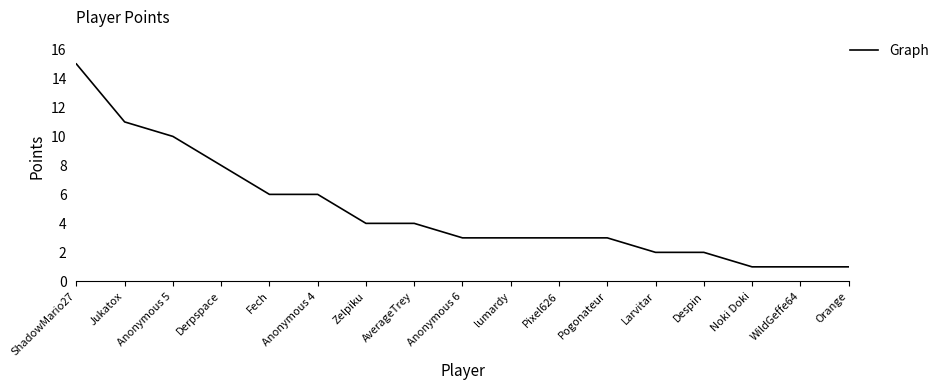

Between AverageTrey and Larvitar, which is larger?

AverageTrey